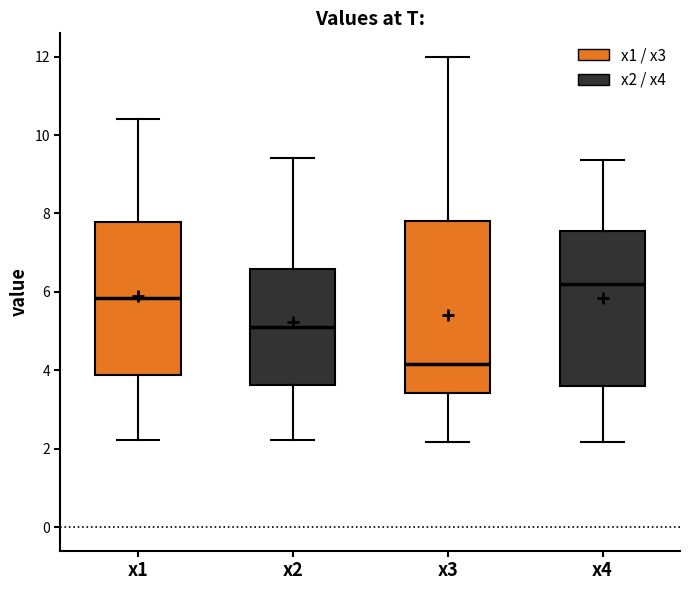

Where does the upper whisker of the box for x2 end on the y-axis? The values are not printed on the chart, so give them approximately, as read against the axis.

9.4